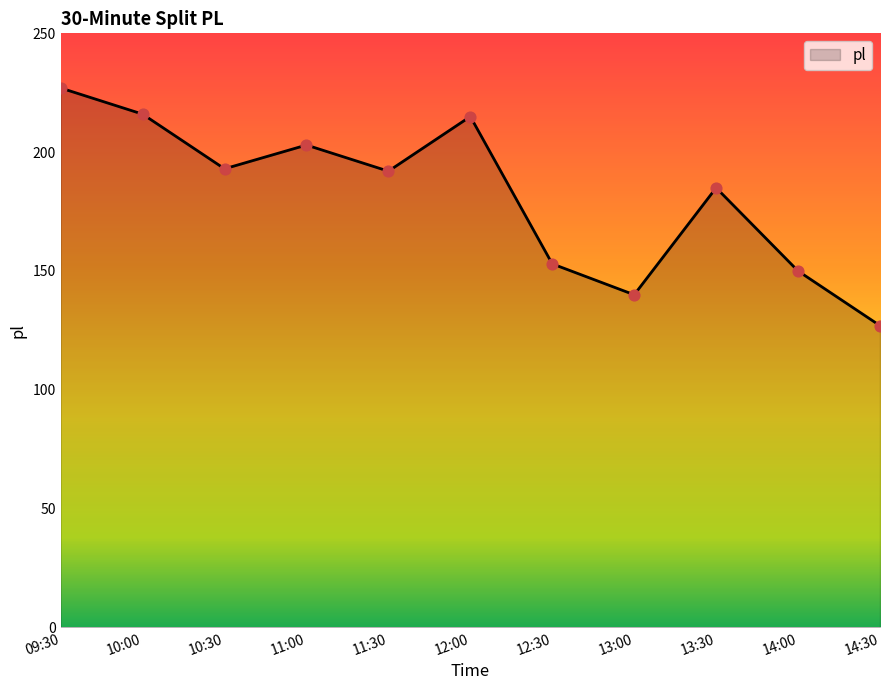

What is the change in value from 10:30 to 12:00?

+22